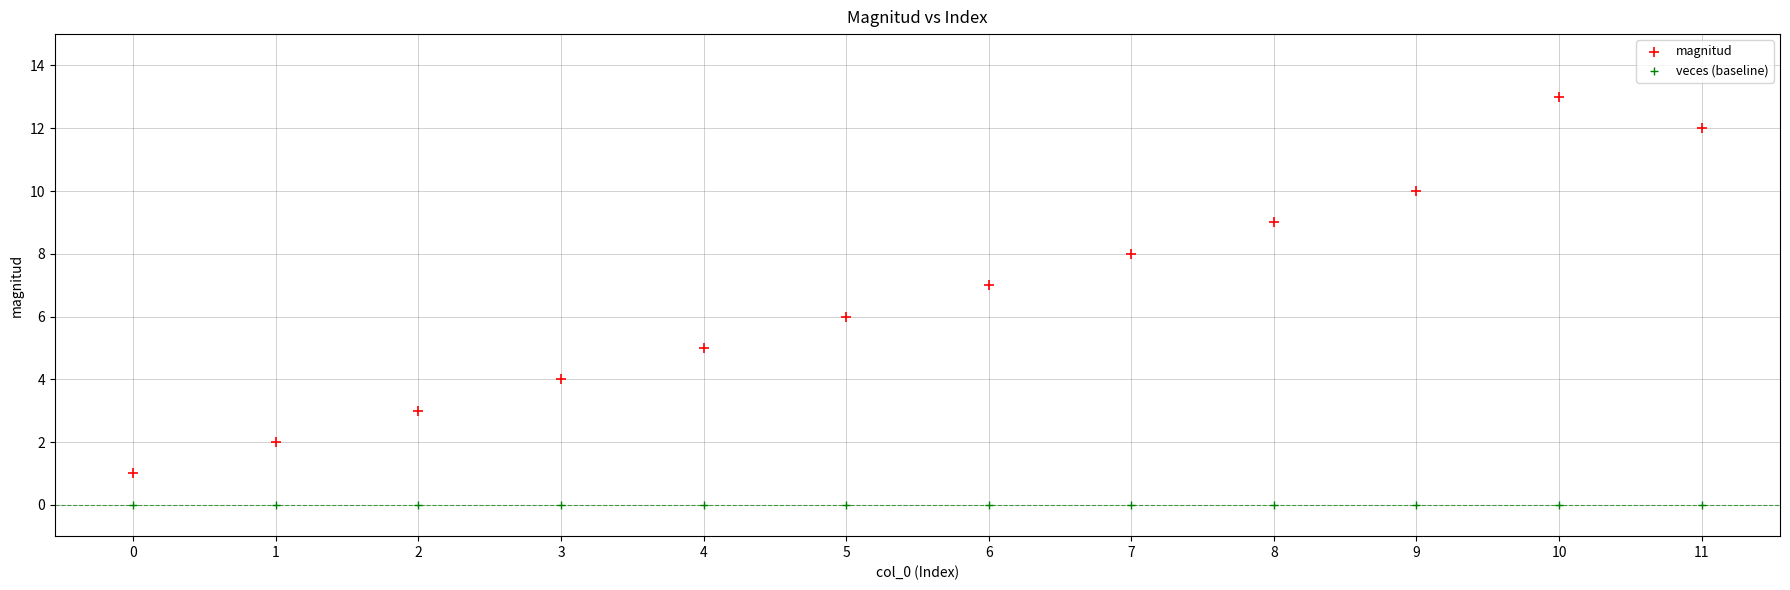

Which series contains the highest Y value?

magnitud